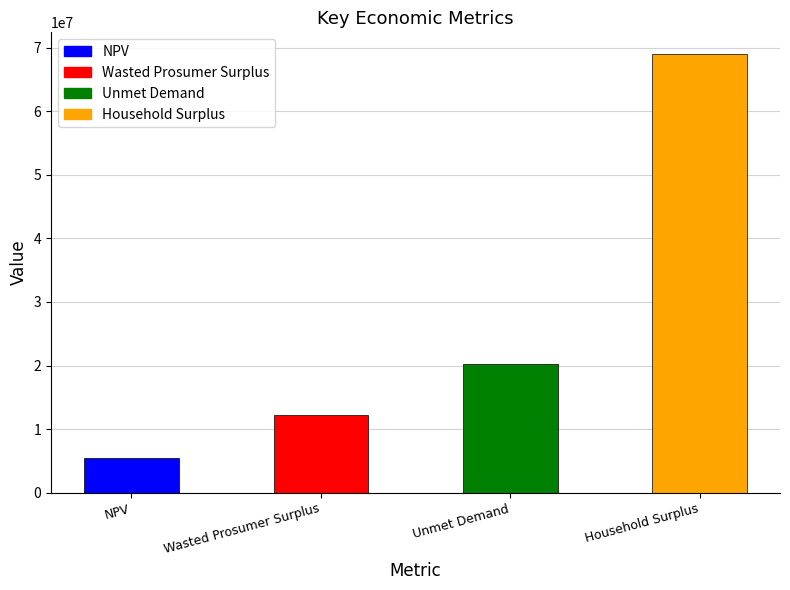

Count the number of categories in the chart.

4